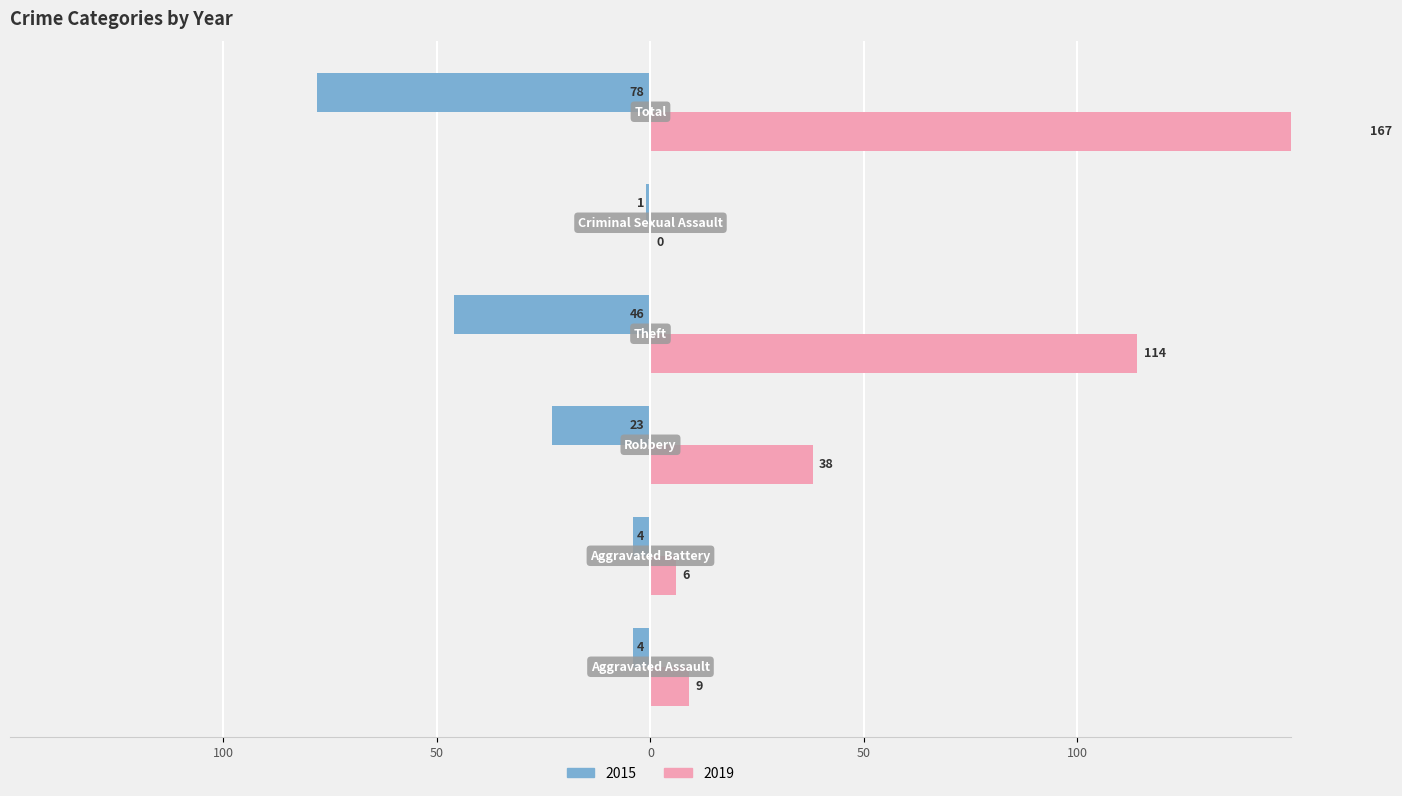

What is the average value of the 2015 series?

-26